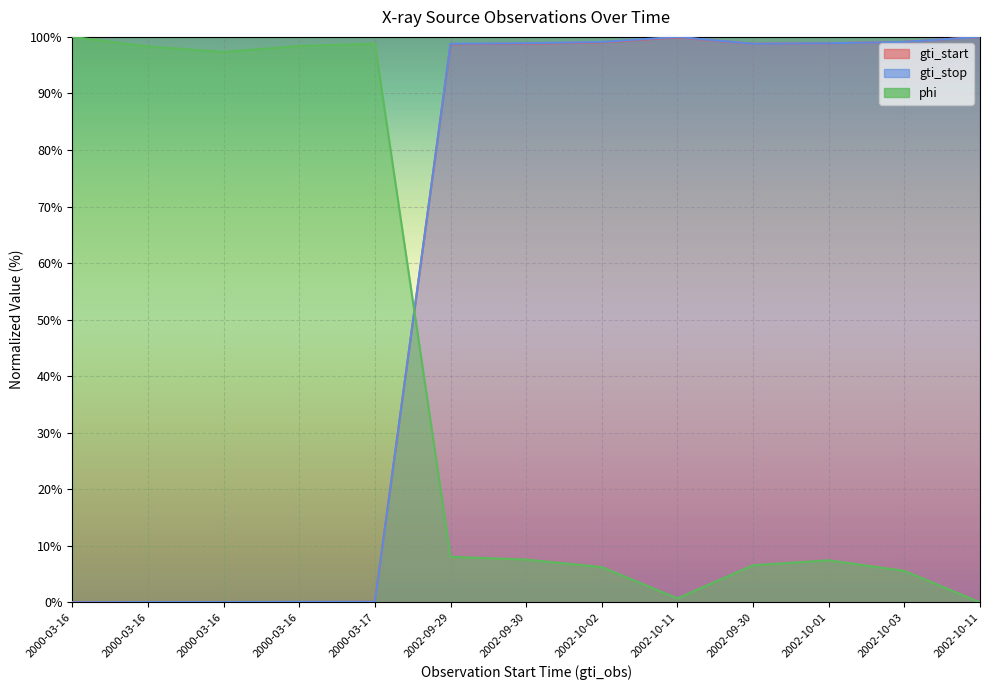

How many series are shown in this chart?

3